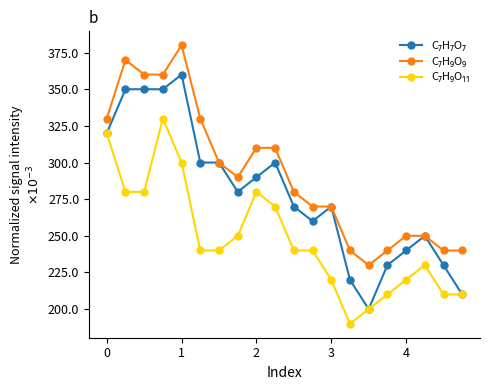

How many interior local valleys does the C₇H₉O₉ series have?

2